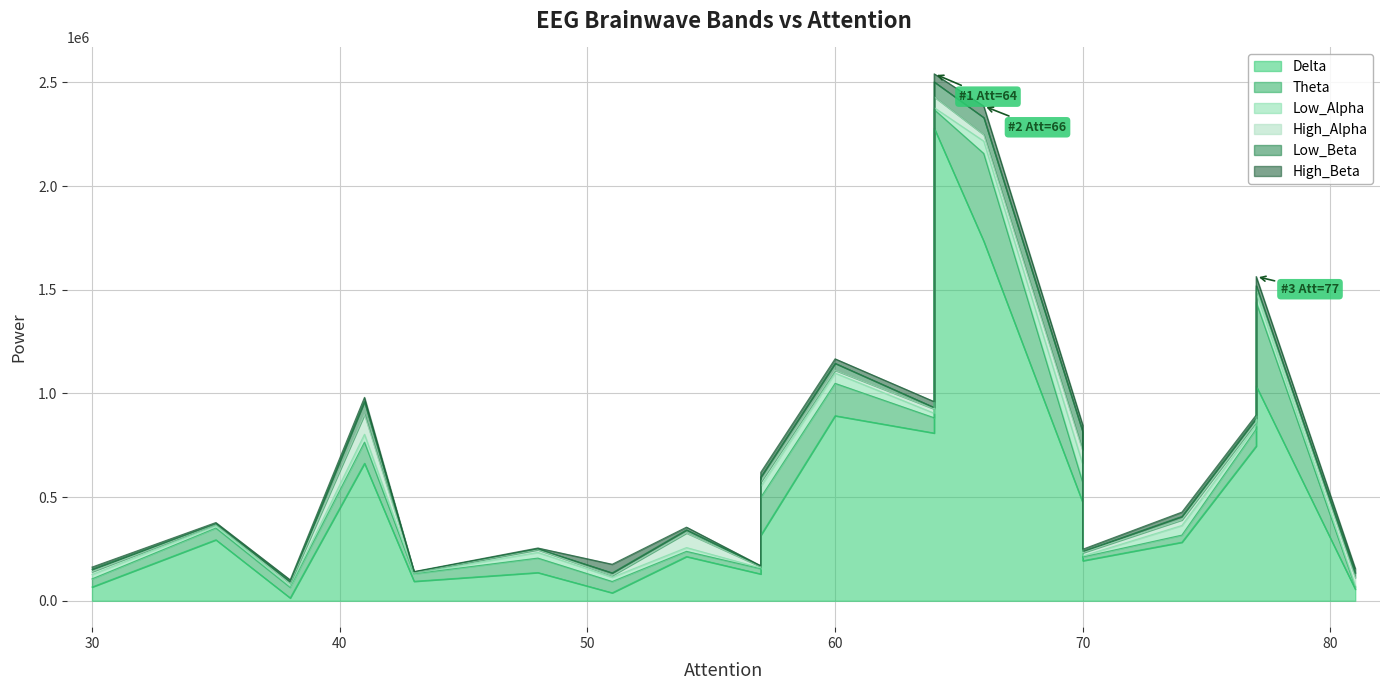

Between 77 and 70, which is larger?

77